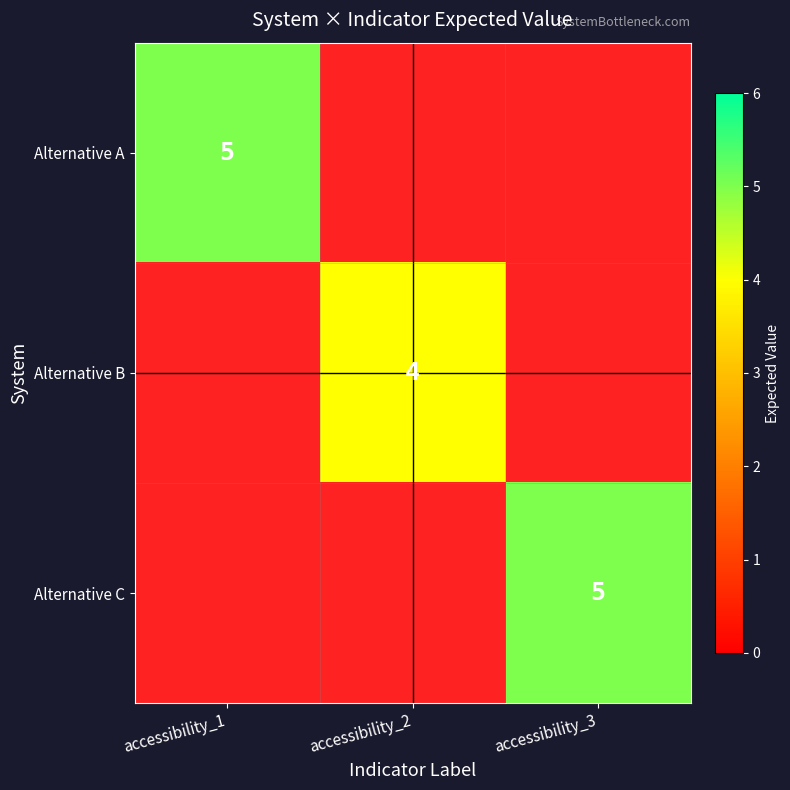

How many categories are shown in the chart?

3